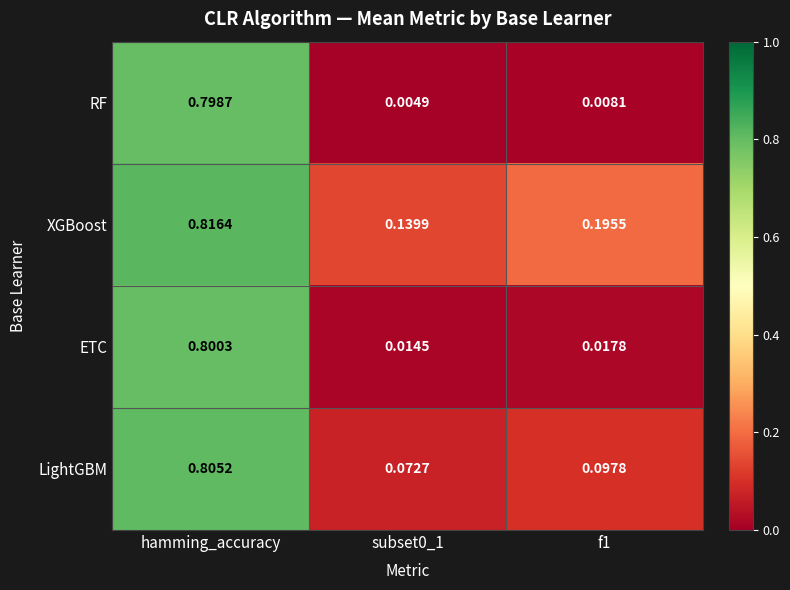

Which series has the largest total across all categories?

XGBoost